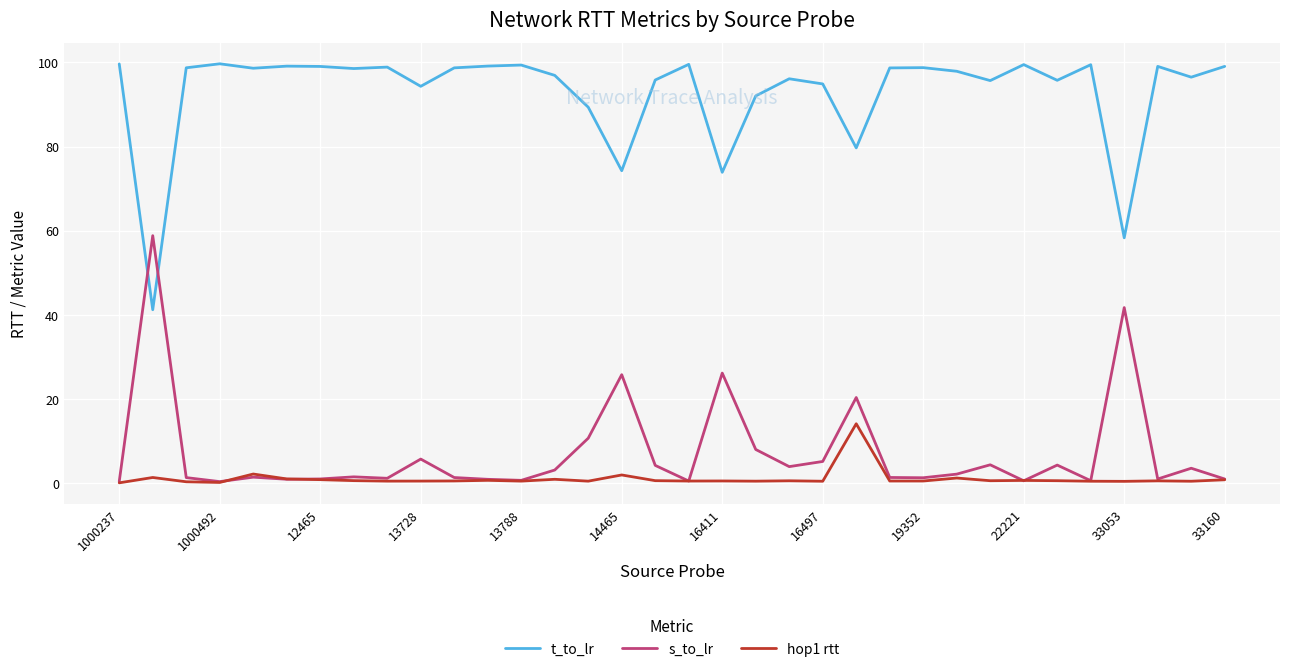

List the series in order of their peak value, lowest first.

hop1 rtt, s_to_lr, t_to_lr